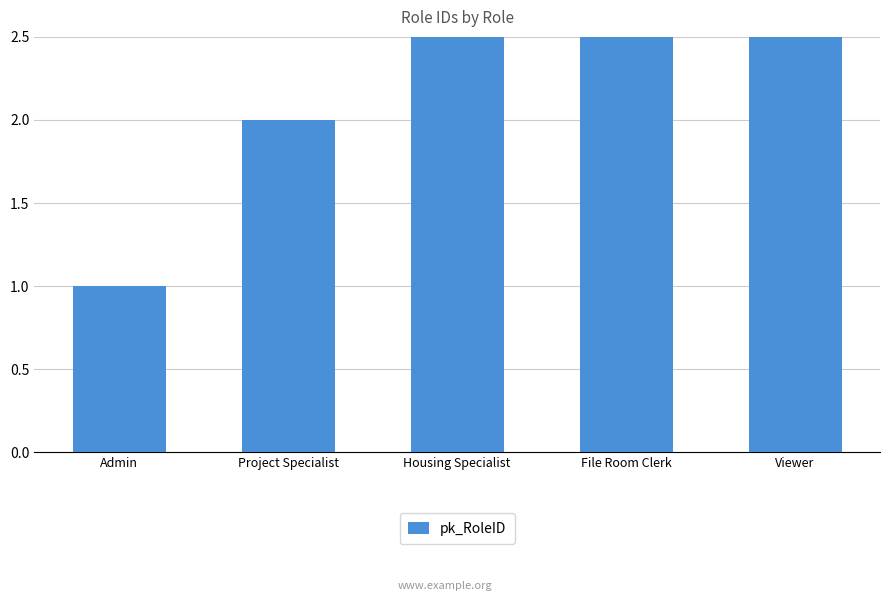

Which label corresponds to the largest value in the chart?

Viewer